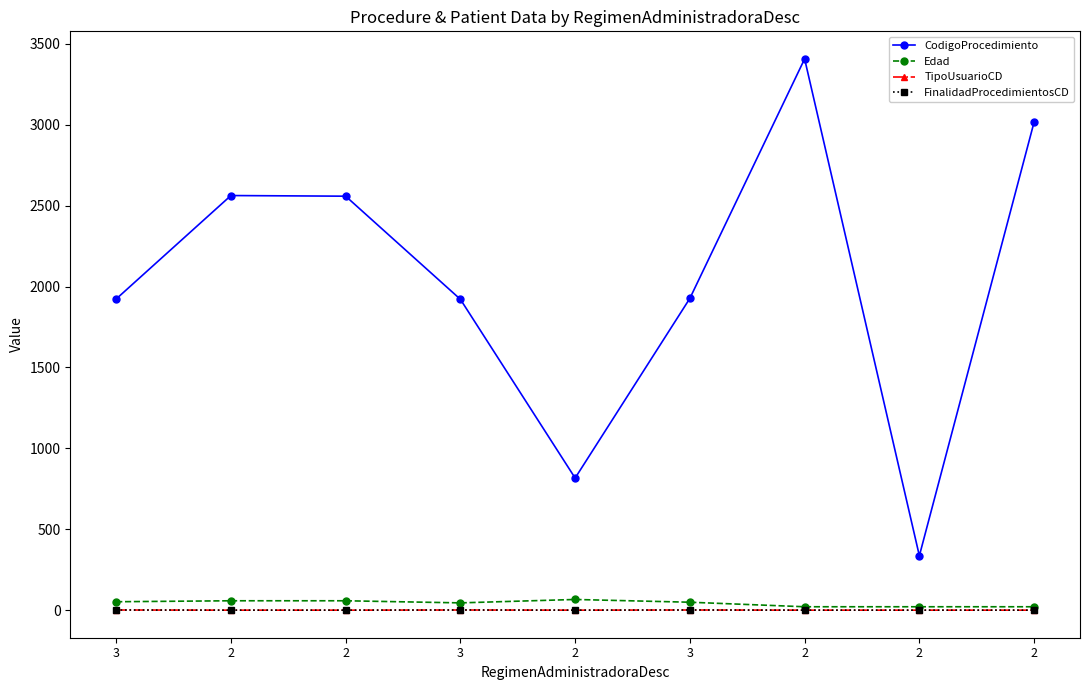

At which label is Edad closest to 44?

3